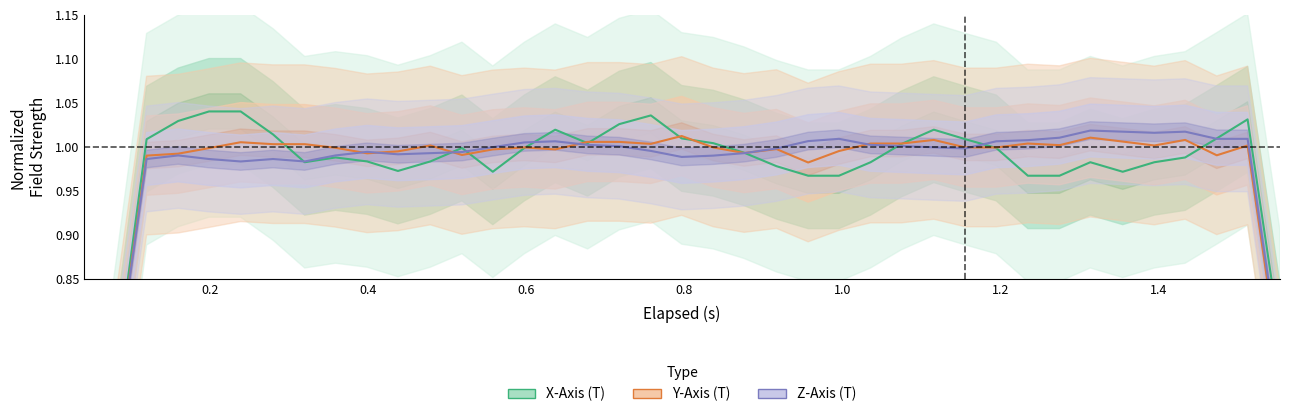

How many data points does each series have?

39